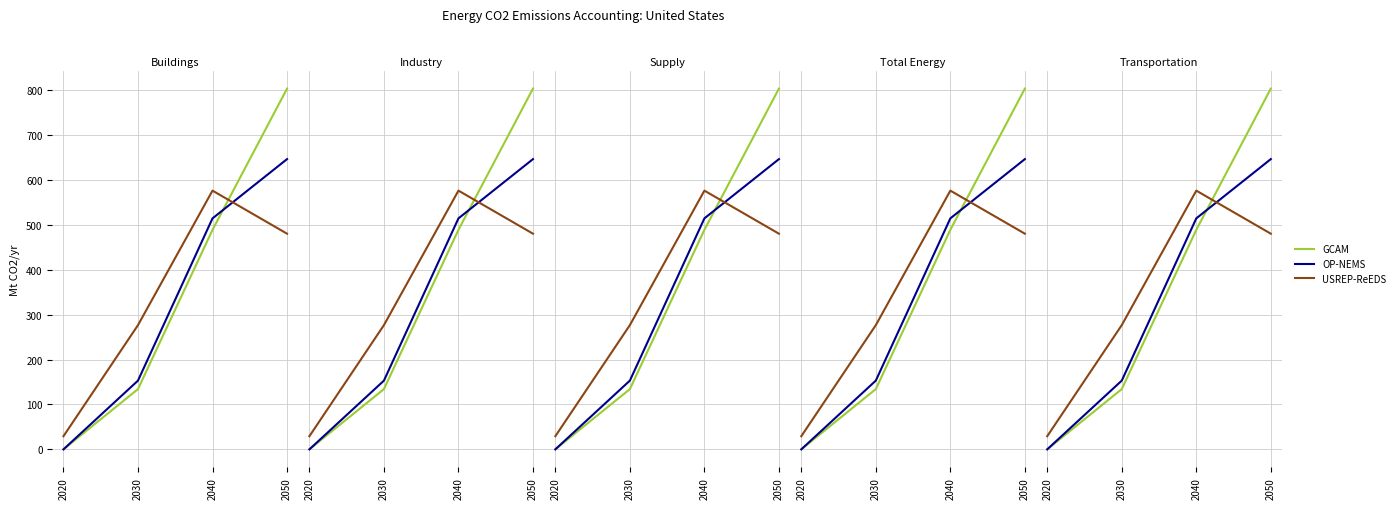

The value of GCAM at 2030 is 134.3. True or false?

True